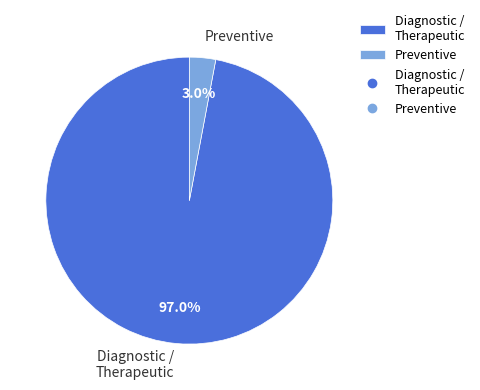

Rank the categories by value from highest to lowest.

Diagnostic / Therapeutic, Preventive